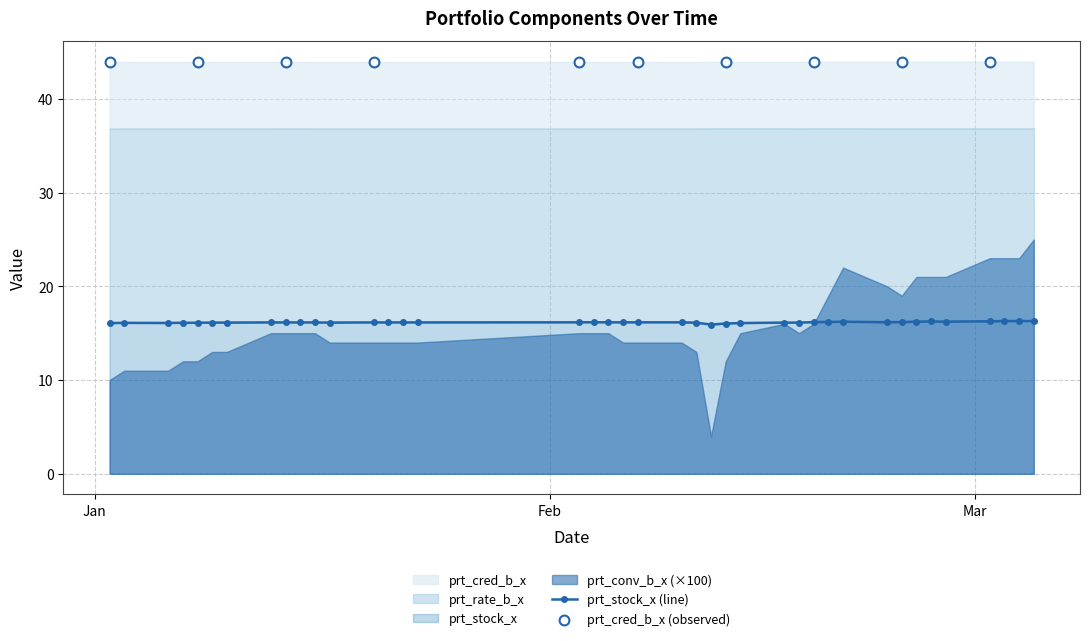

At how many categories does at least one series exceed 10?

40